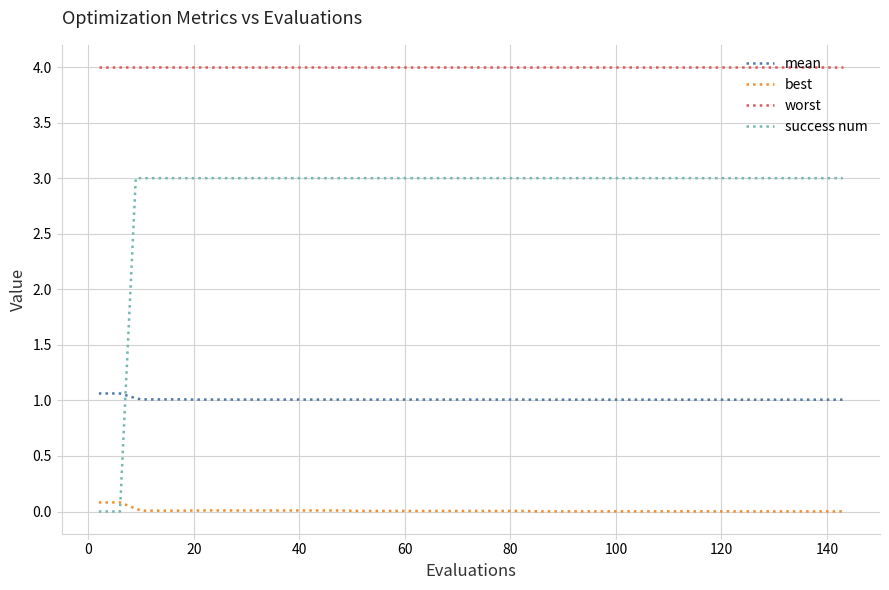

True or false: worst and best cross at least once.

False